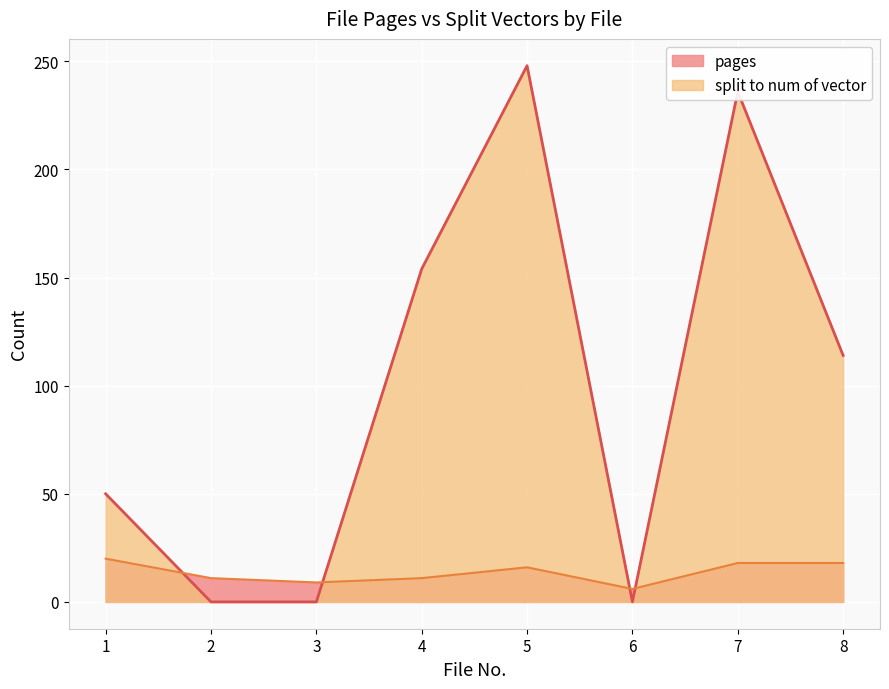

Where is the first local minimum for split to num of vector?

6